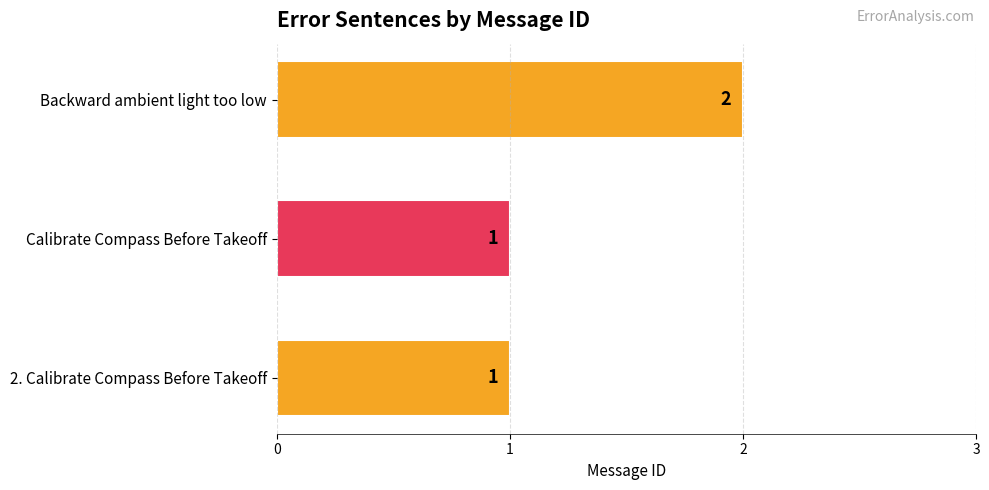

What is the ratio of the value at Calibrate Compass Before Takeoff to the value at Backward ambient light too low?

0.5